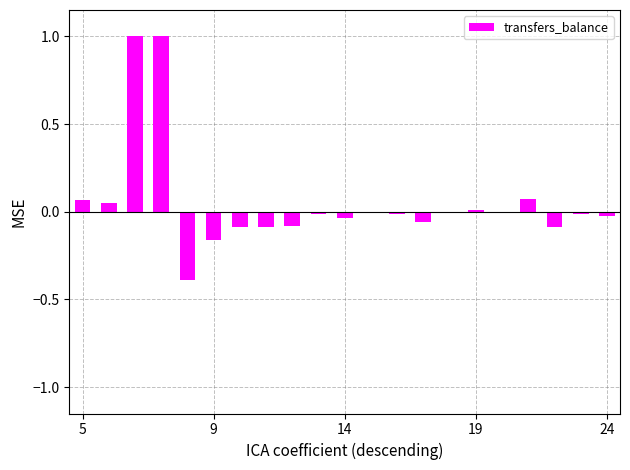

What is the maximum value shown in the chart?

1.0